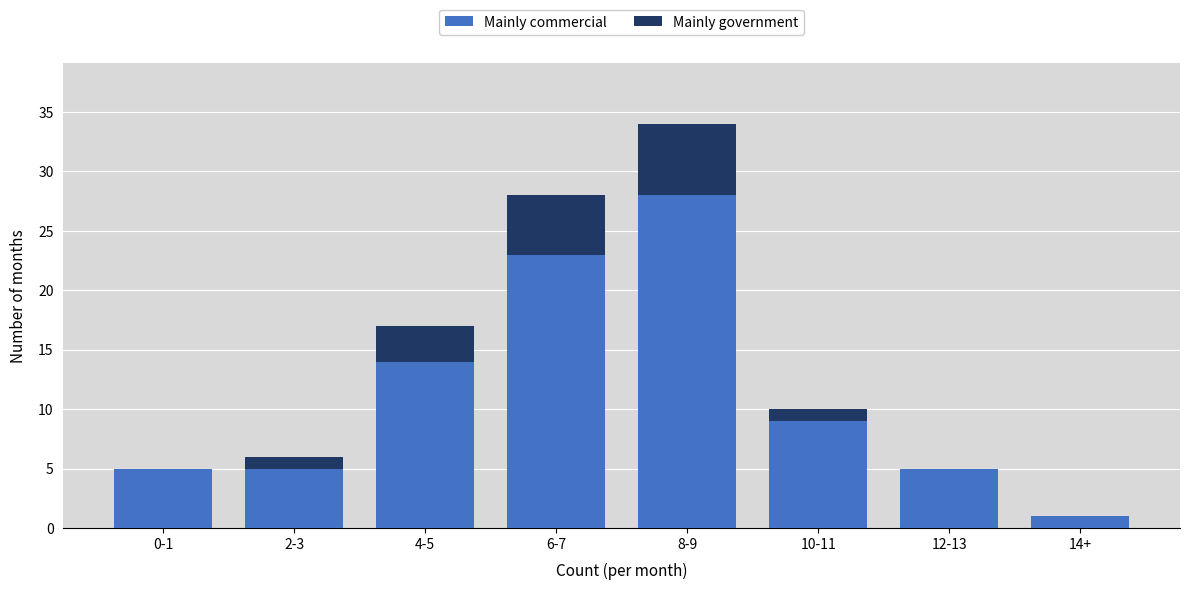

Reading left to right, list the values for the Mainly commercial series.

0-1=5	2-3=5	4-5=14	6-7=23	8-9=28	10-11=9	12-13=5	14+=1